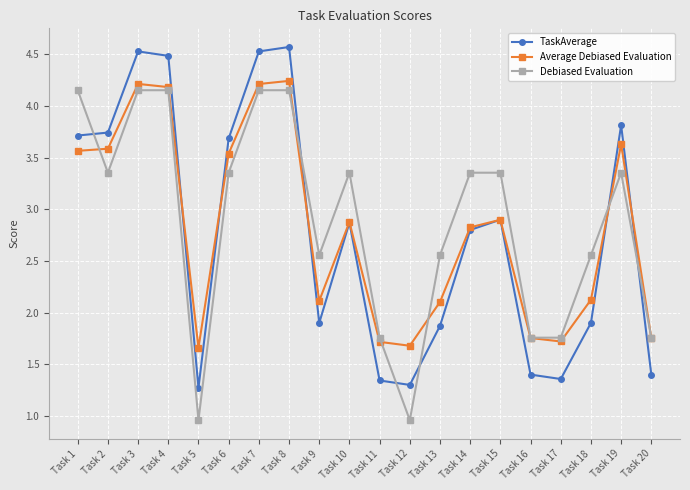

What is the difference between the highest and lowest values at Task 5?

0.7